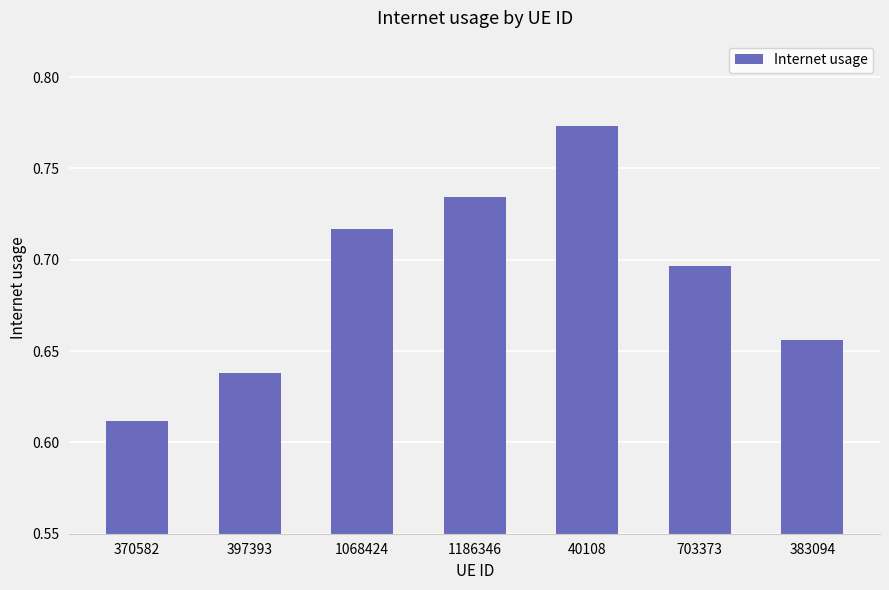

Rank the categories by value from highest to lowest.

40108, 1186346, 1068424, 703373, 383094, 397393, 370582